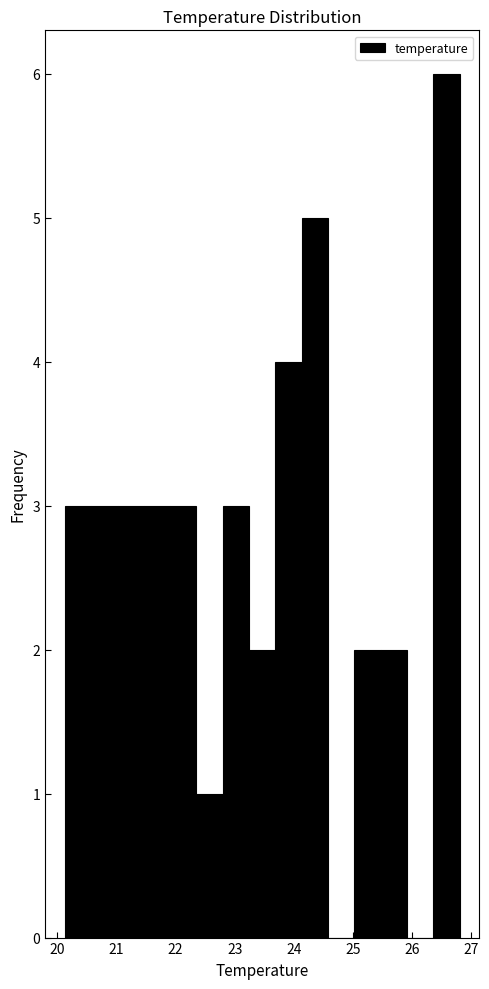

Over which range of the x-axis is the bar tallest?

26.4 to 26.8